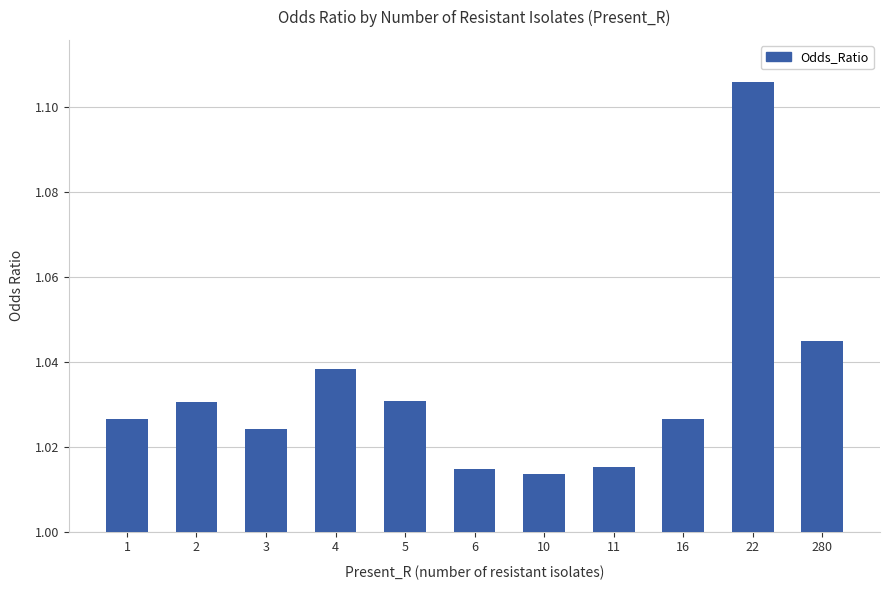

Which has a higher value, 16 or 10?

16